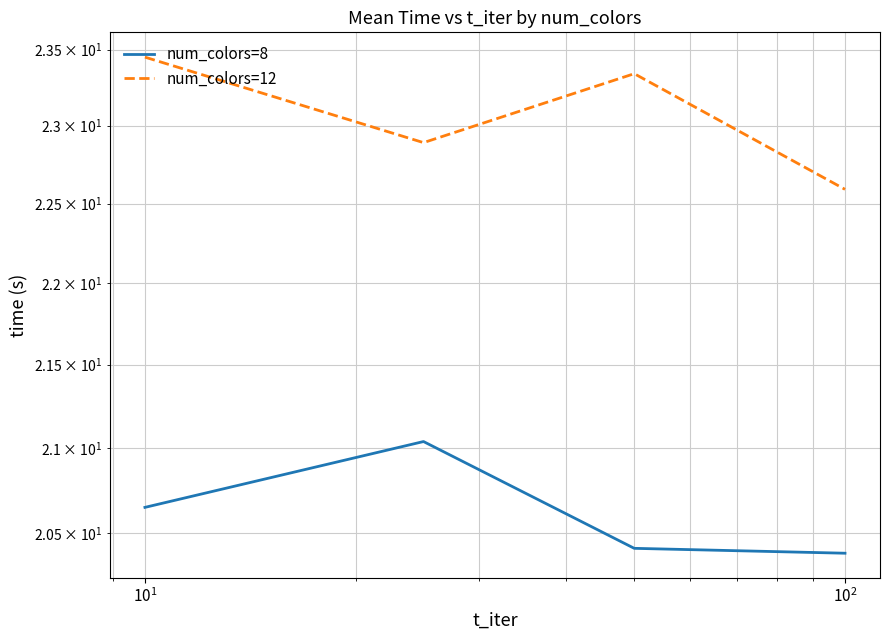

At how many categories does at least one series exceed 22?

4